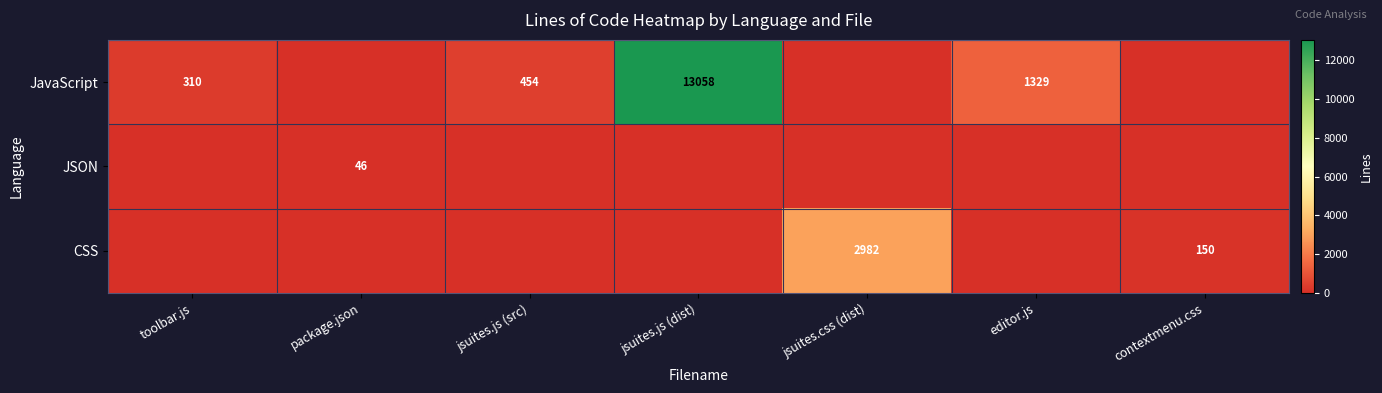

True or false: JavaScript has a value of 19039 at jsuites.js (dist).

False